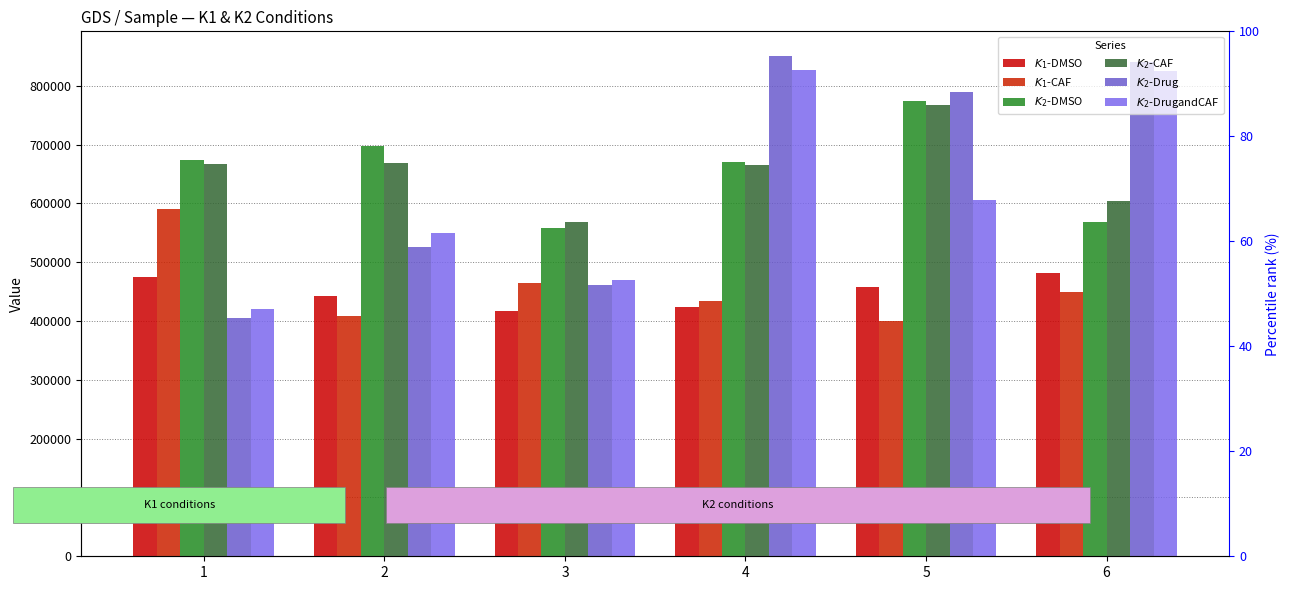

Between 6 and 4, which is larger?

6